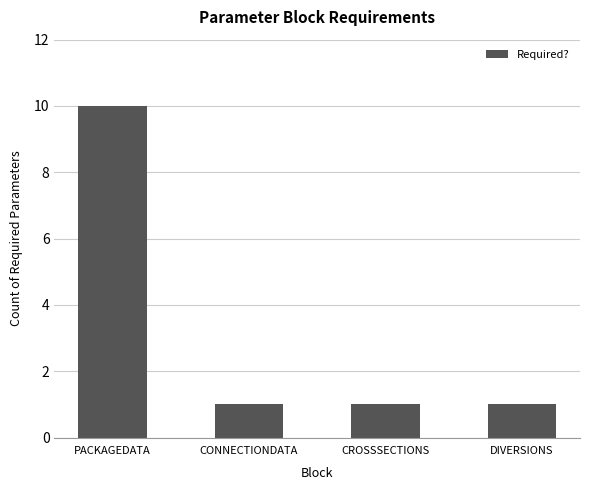

Which has a higher value, PACKAGEDATA or CROSSSECTIONS?

PACKAGEDATA